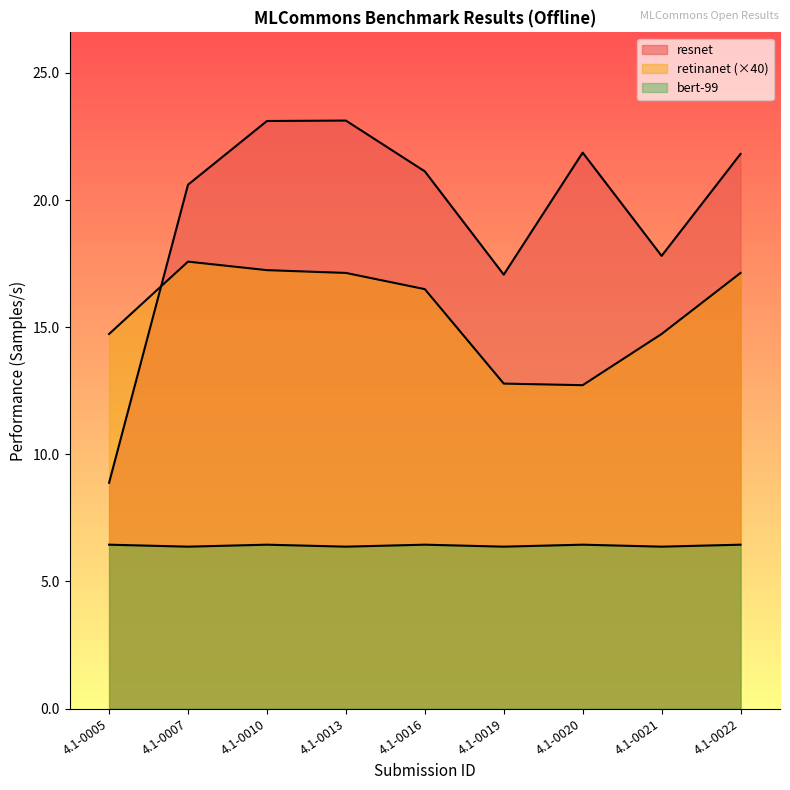

What is the greatest value displayed?

23.1